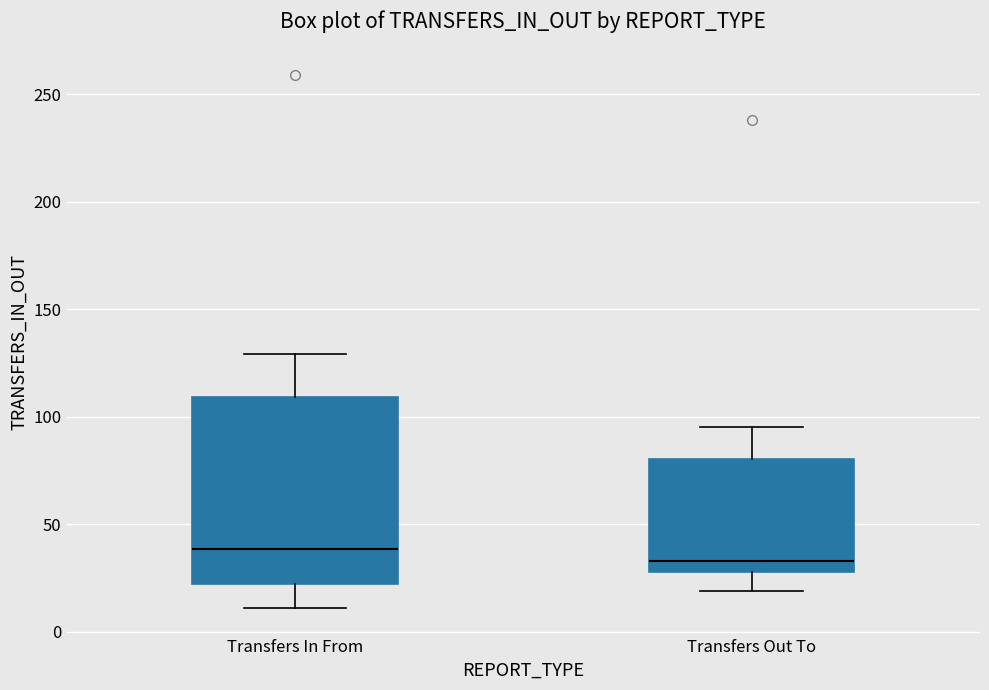

Reading left to right, transcribe this box plot: for each box, give where its median line is, the range the box spans, and where its two whiskers end, as read against the y-axis. The values are not printed on the chart, so give them approximately, as read against the axis.

Transfers In From: median 40, box 20 to 110, whiskers 10 to 130
Transfers Out To: median 35, box 30 to 80, whiskers 20 to 95